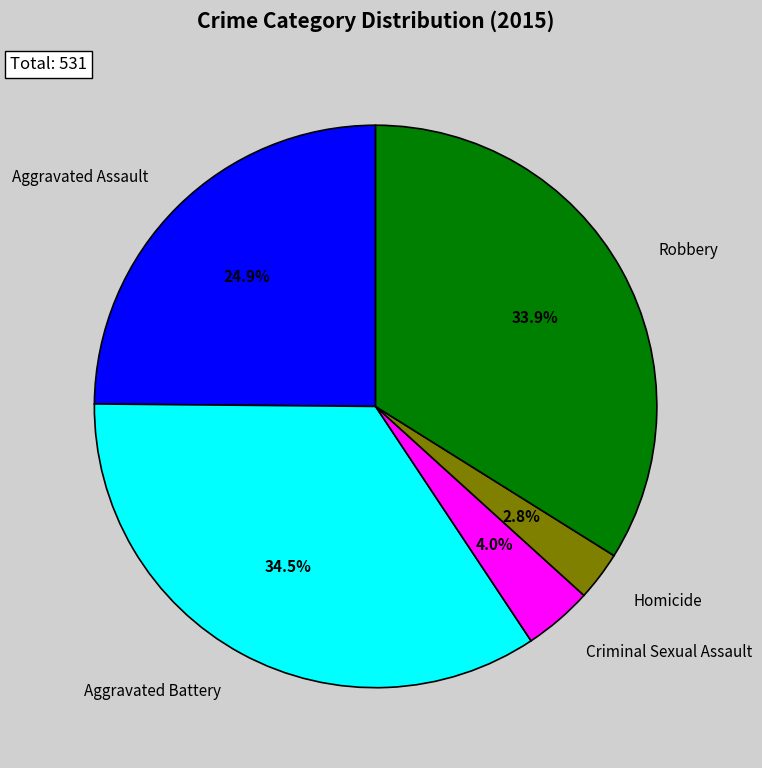

What percentage is the Homicide slice, to the nearest percent?

3%